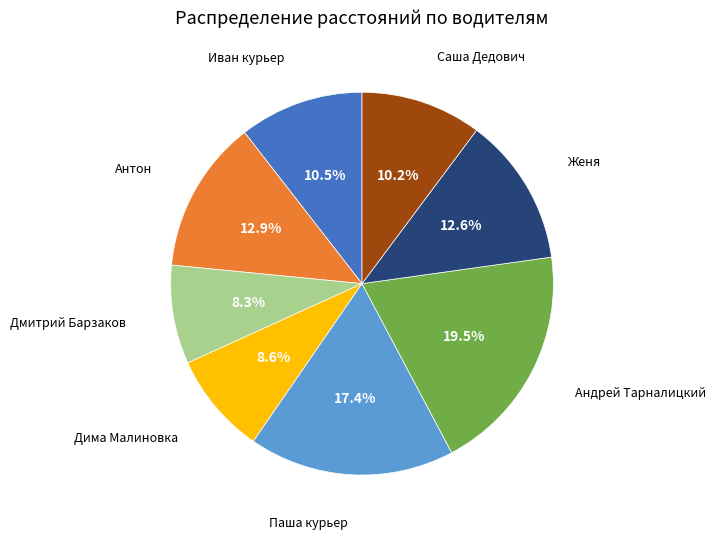

Count the number of slices in the pie.

8